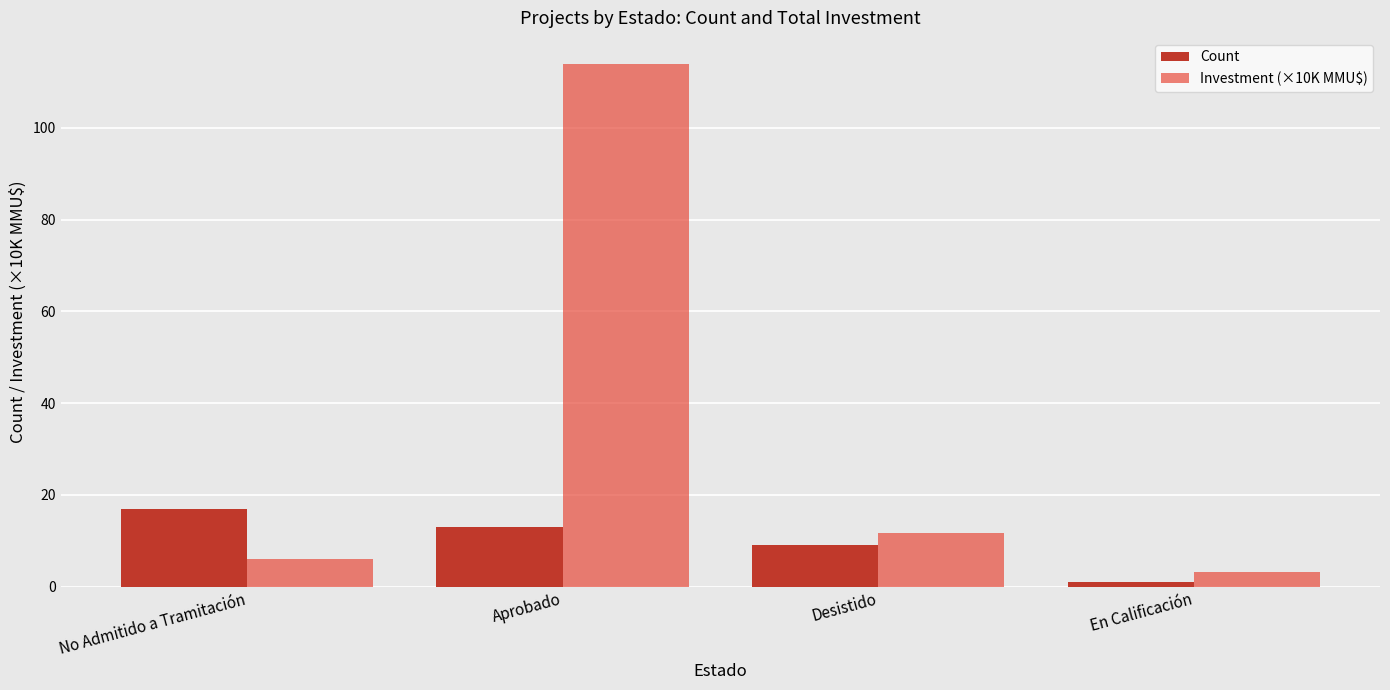

How many groups of bars are there?

4